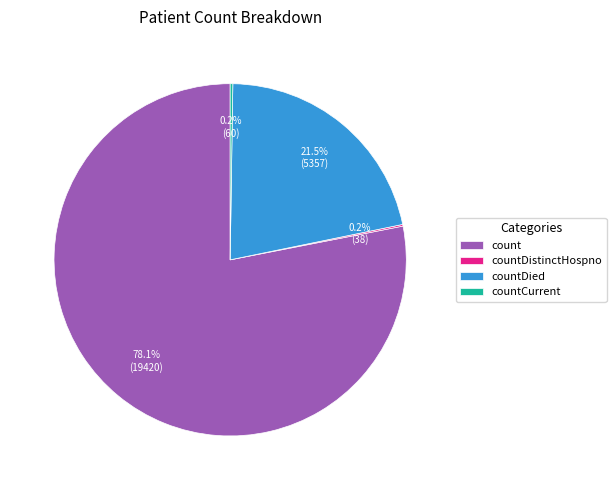

Is there a majority slice in this chart?

Yes